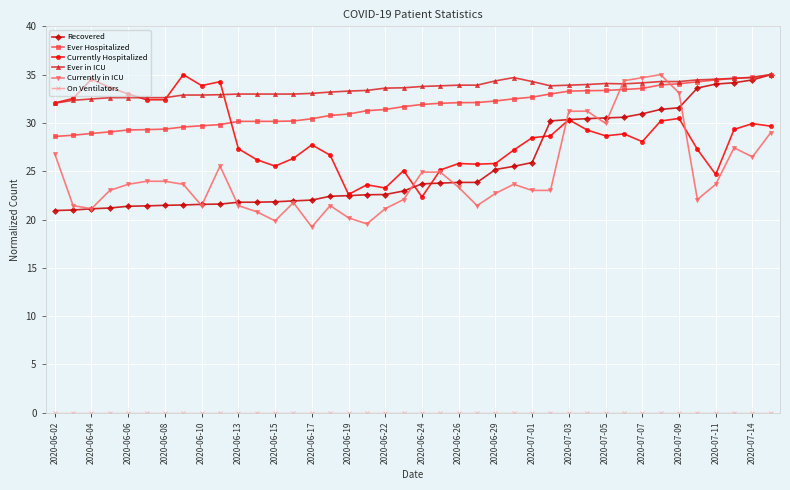

True or false: Currently Hospitalized has more than 1 interior local peaks.

True